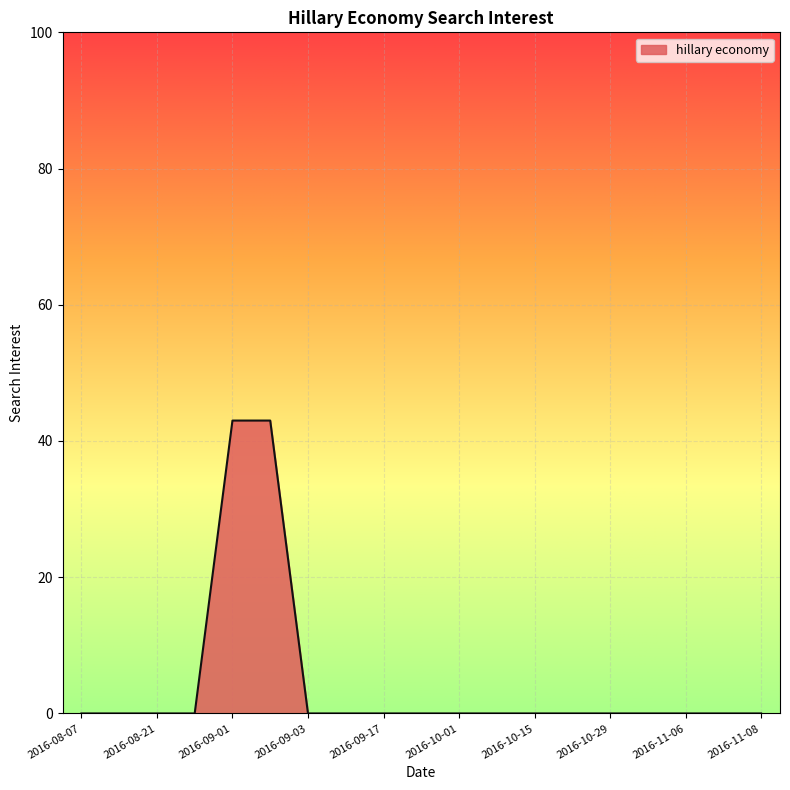

What is the greatest value displayed?

43